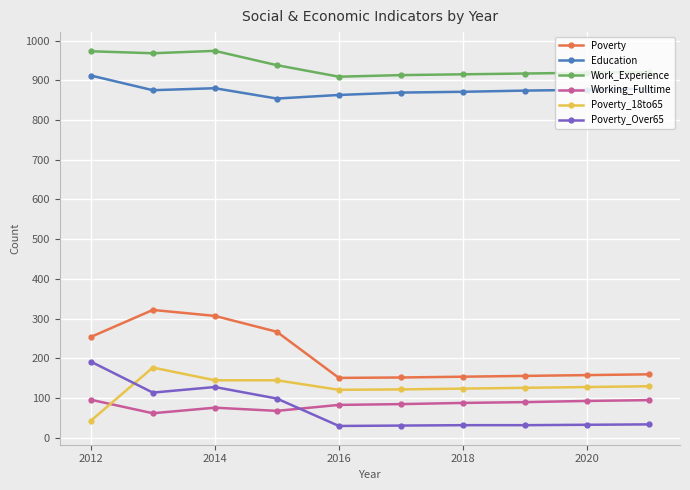

What is the difference between the second highest and minimum values in the Poverty series?

156